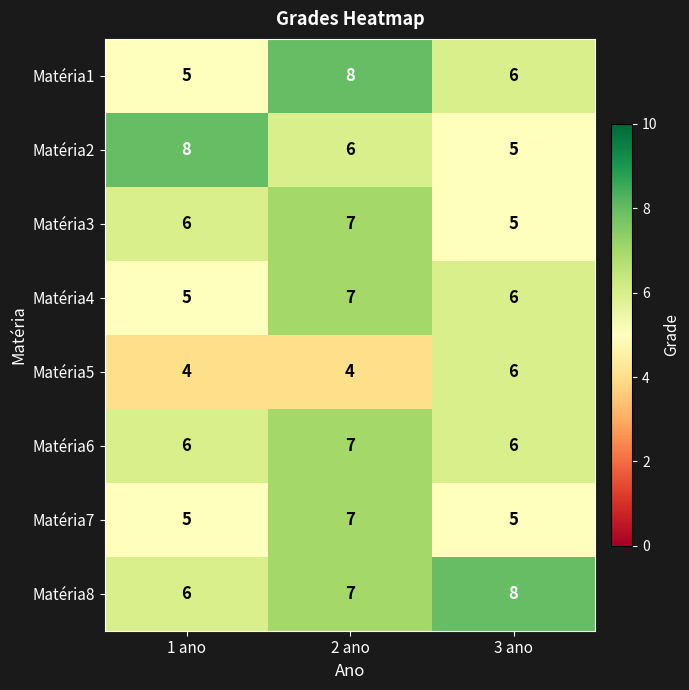

True or false: Matéria7 has a value of 5 at 1 ano.

True